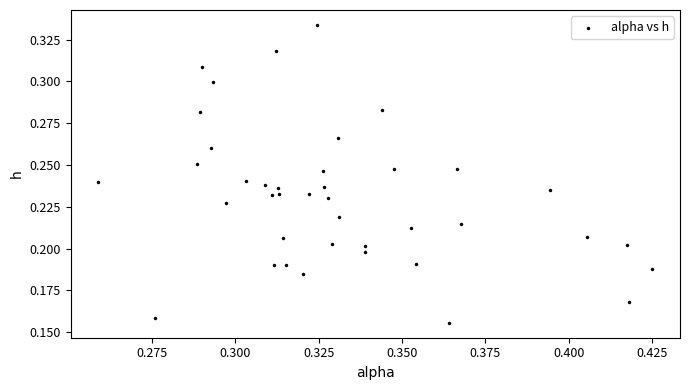

Count the number of points in this scatter plot.

40